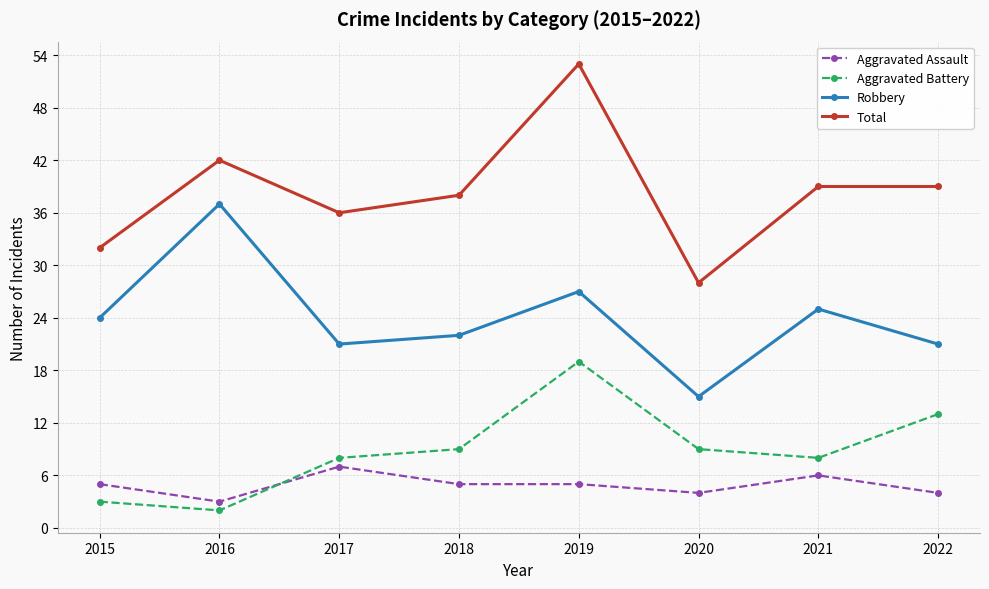

True or false: Total and Robbery intersect in this chart.

False